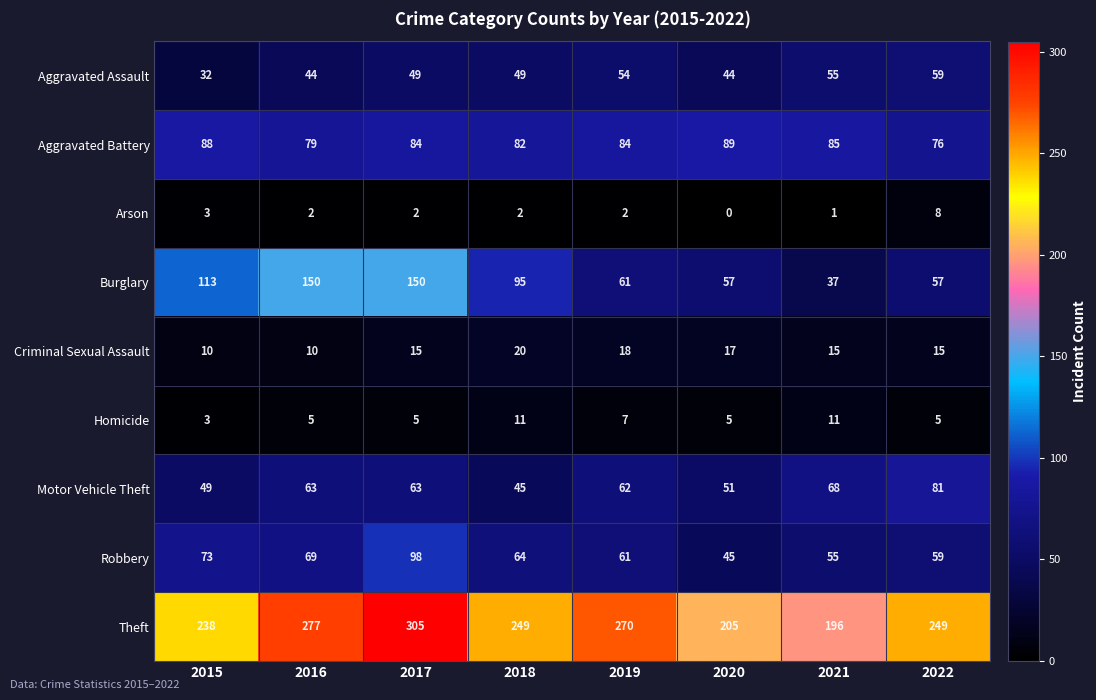

Which series has the largest range (max minus min)?

Burglary